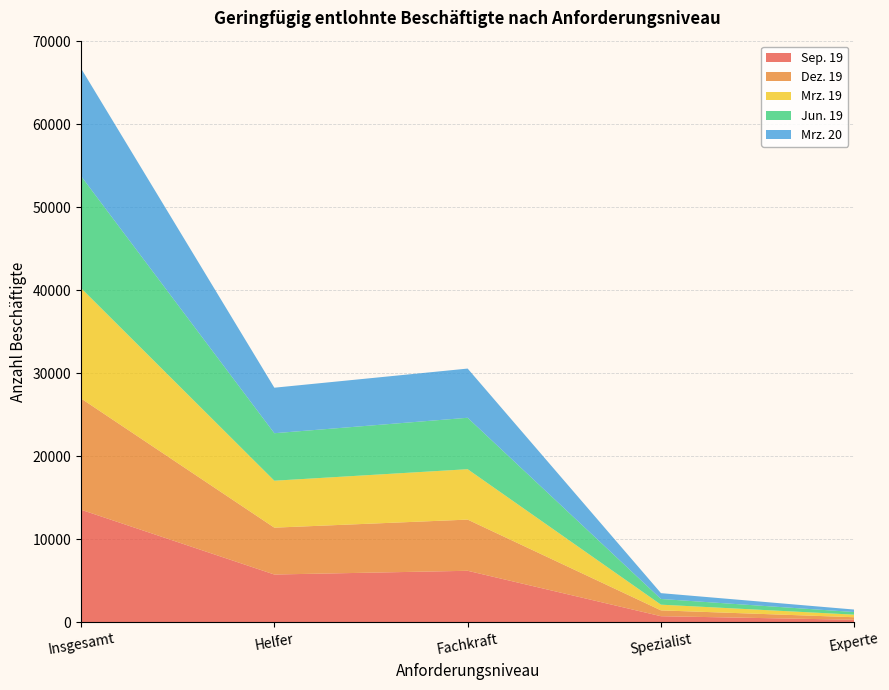

Reading right to left, what are all the values shown in this chart?

Sep. 19: 304	731	6204	5755	13563
Dez. 19: 305	703	6167	5646	13404
Mrz. 19: 308	688	6072	5656	13293
Jun. 19: 317	685	6196	5722	13503
Mrz. 20: 298	703	5928	5483	12974